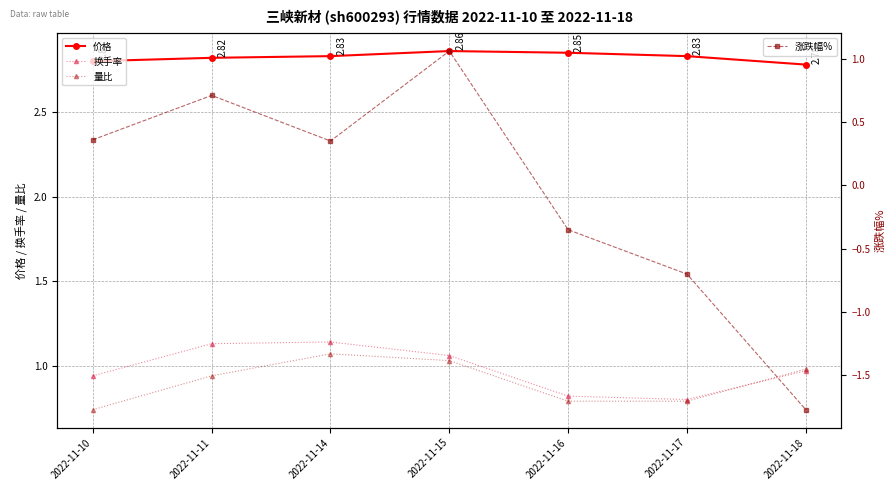

Where is 涨跌幅% nearest to the value 0?

2022-11-14